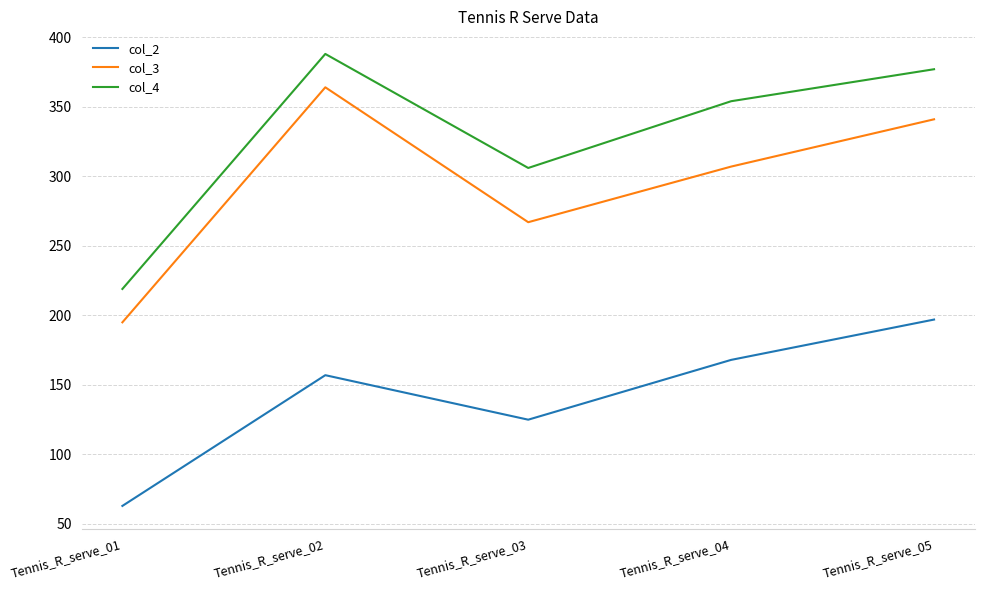

Reading left to right, list all the values displayed in this chart.

col_2: 63	157	125	168	197
col_3: 195	364	267	307	341
col_4: 219	388	306	354	377